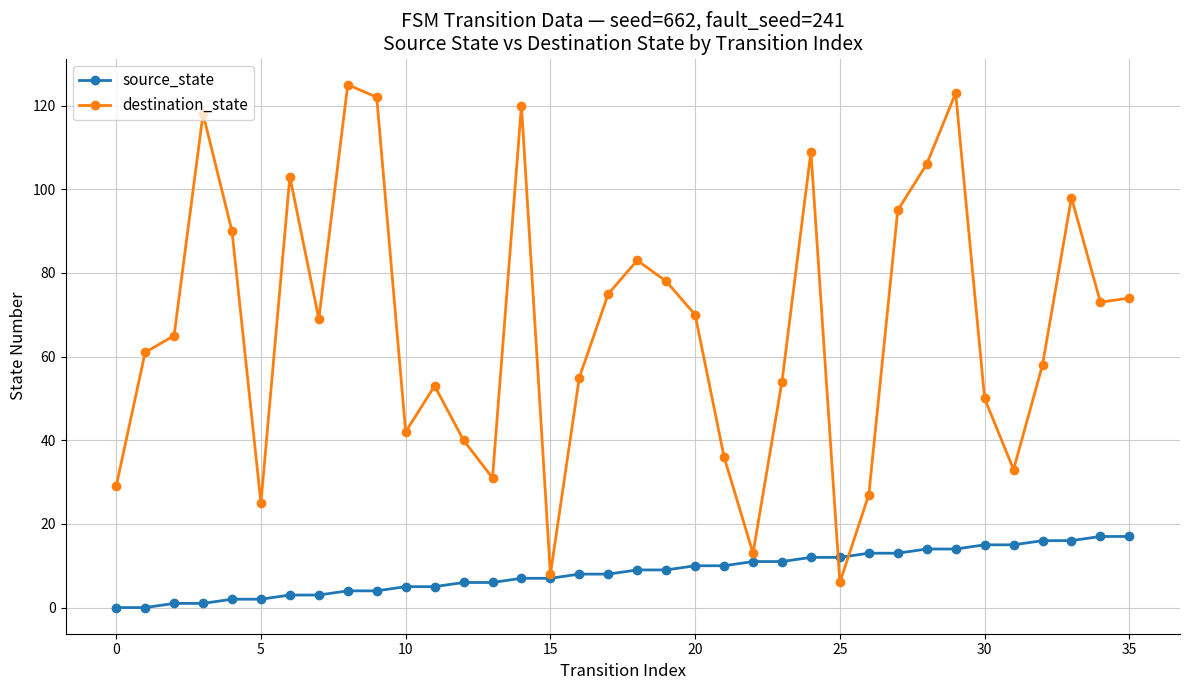

Which series has the widest spread of values?

destination_state